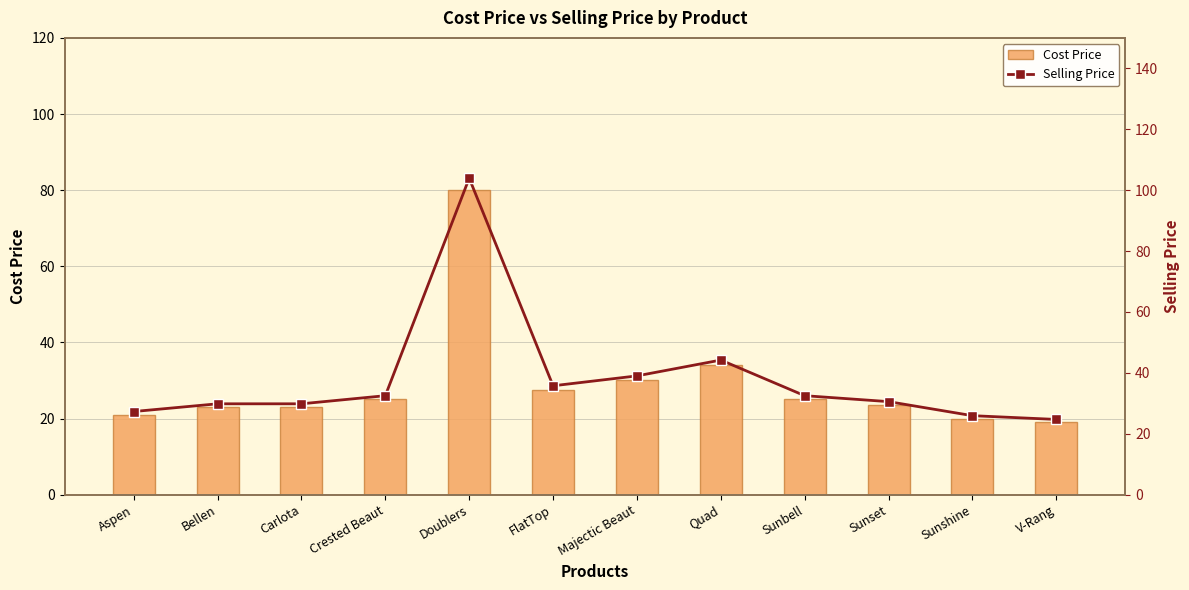

Reading left to right, extract all data points from this chart.

Cost Price: Aspen=21.0	Bellen=22.9	Carlota=22.9	Crested Beaut=25.0	Doublers=80.0	FlatTop=27.5	Majectic Beaut=30.0	Quad=34.0	Sunbell=25.0	Sunset=23.5	Sunshine=19.9	V-Rang=19.0
Selling Price: Aspen=27.3	Bellen=29.8	Carlota=29.8	Crested Beaut=32.5	Doublers=103.9	FlatTop=35.8	Majectic Beaut=39.0	Quad=44.2	Sunbell=32.5	Sunset=30.6	Sunshine=25.9	V-Rang=24.7